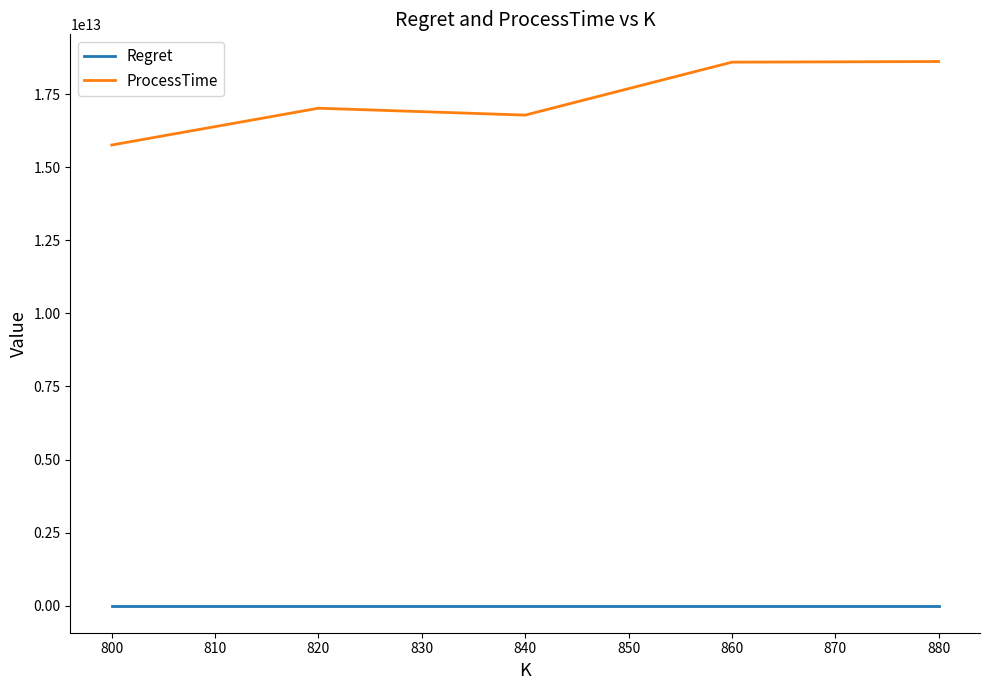

How many series are shown in this chart?

2